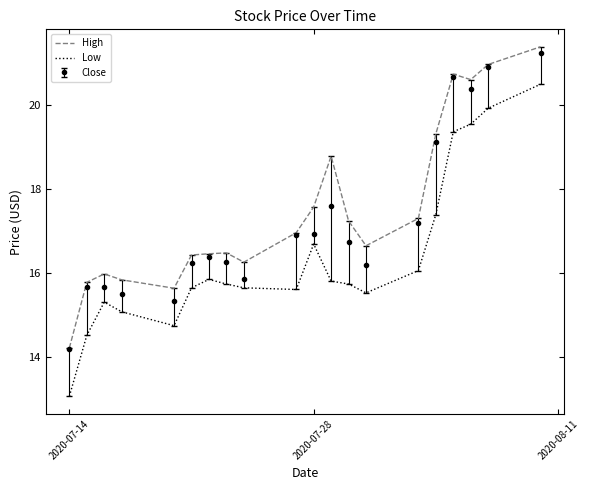

Which series has the largest total across all categories?

High